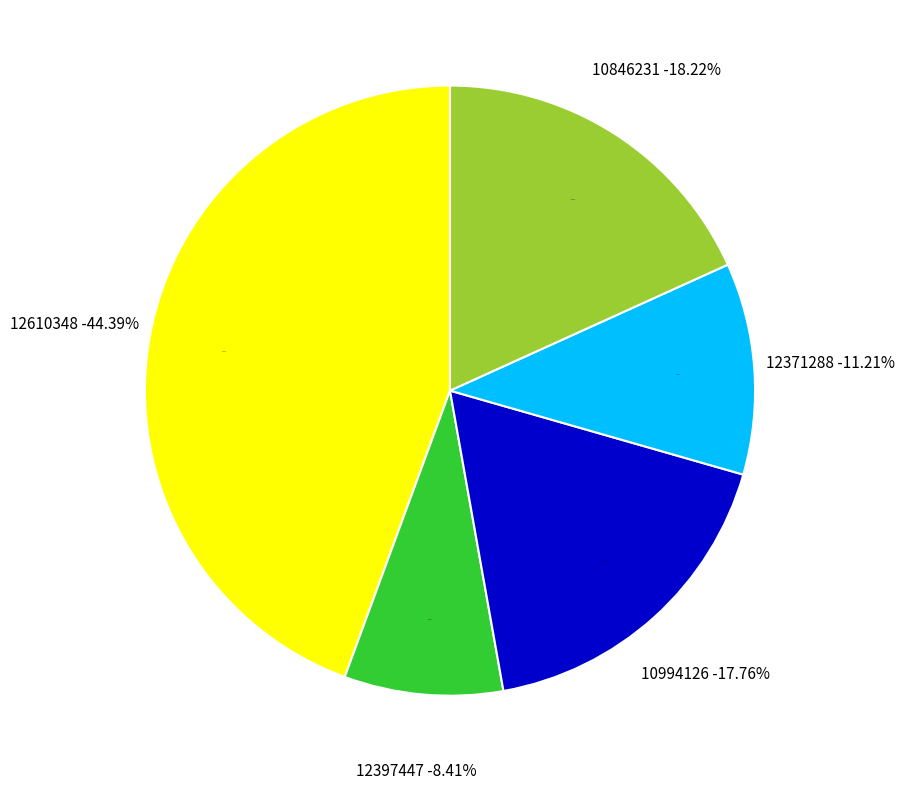

Is there any slice that represents more than half of the pie?

No